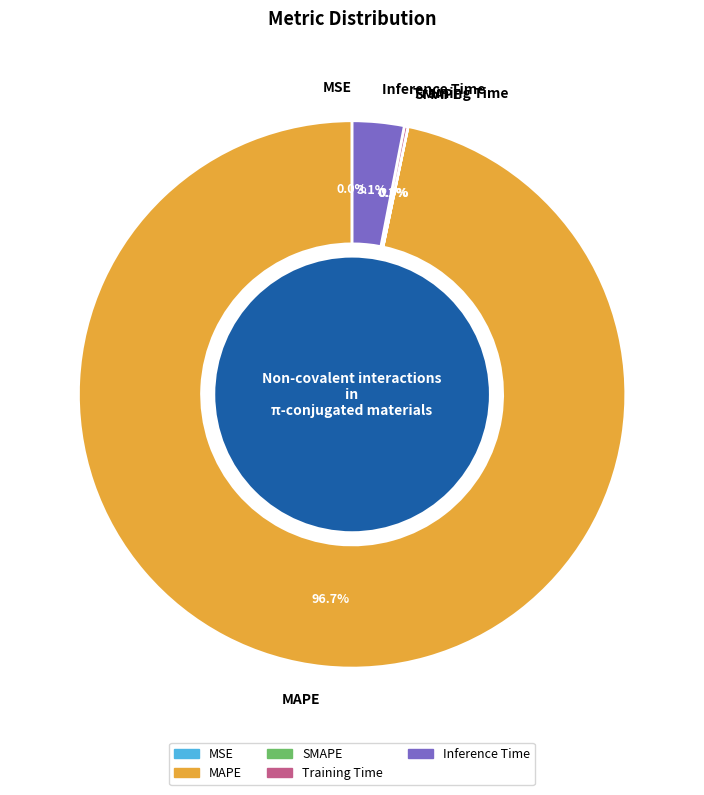

Does any single category account for the majority?

Yes